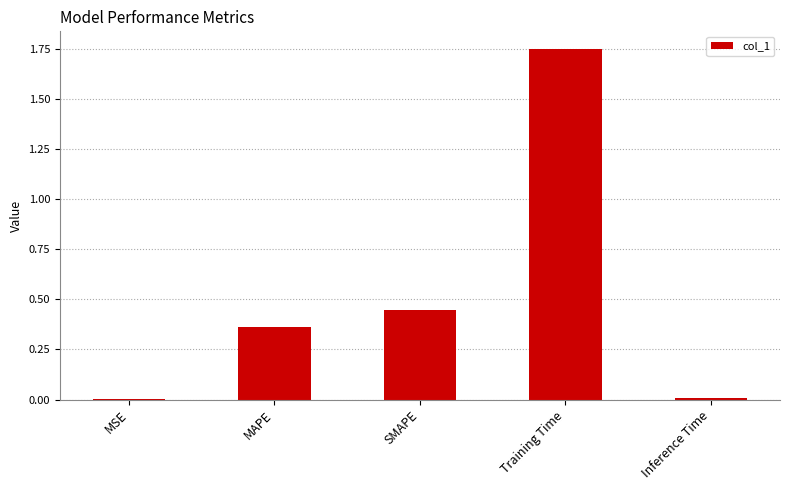

Which category has the highest value across all series?

Training Time